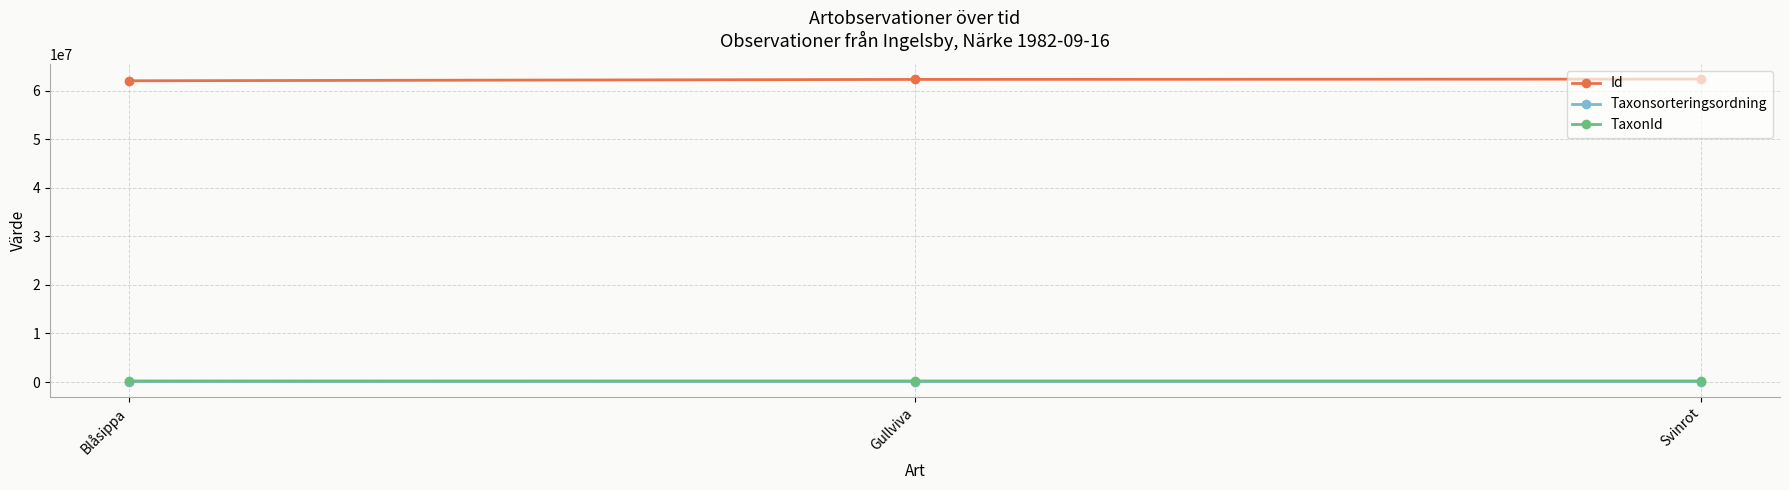

How many Id values are between 62082480 and 62431602?

3